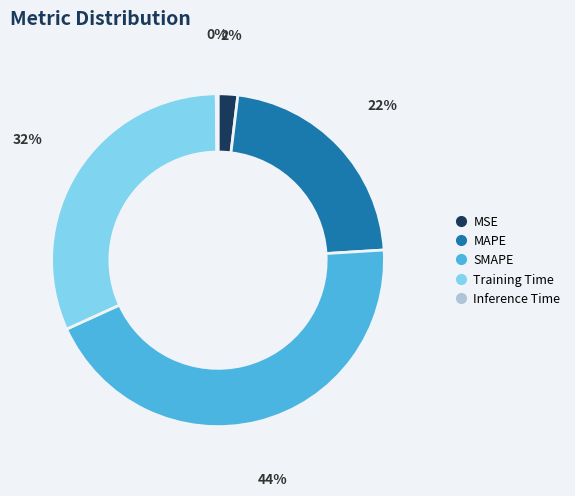

Is there a majority slice in this chart?

No